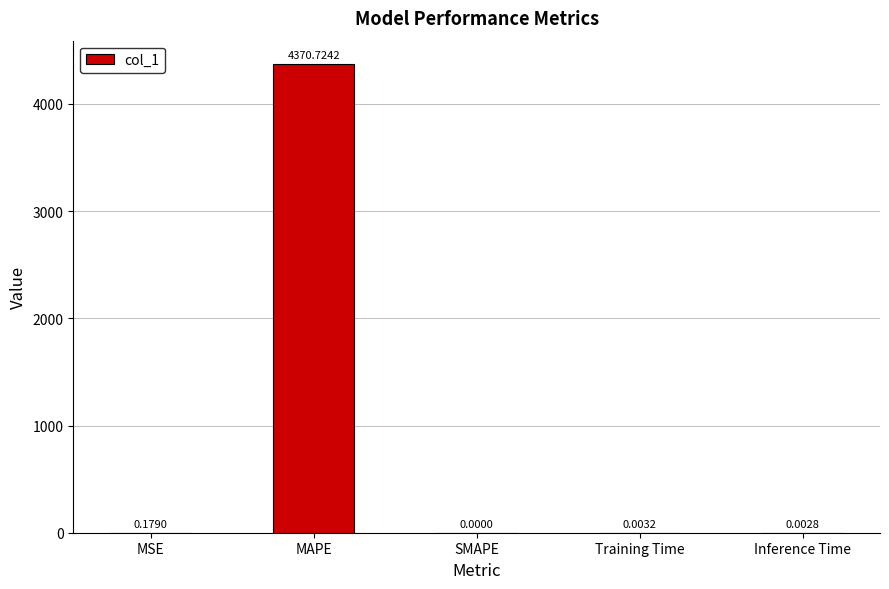

Which label corresponds to the largest value in the chart?

MAPE